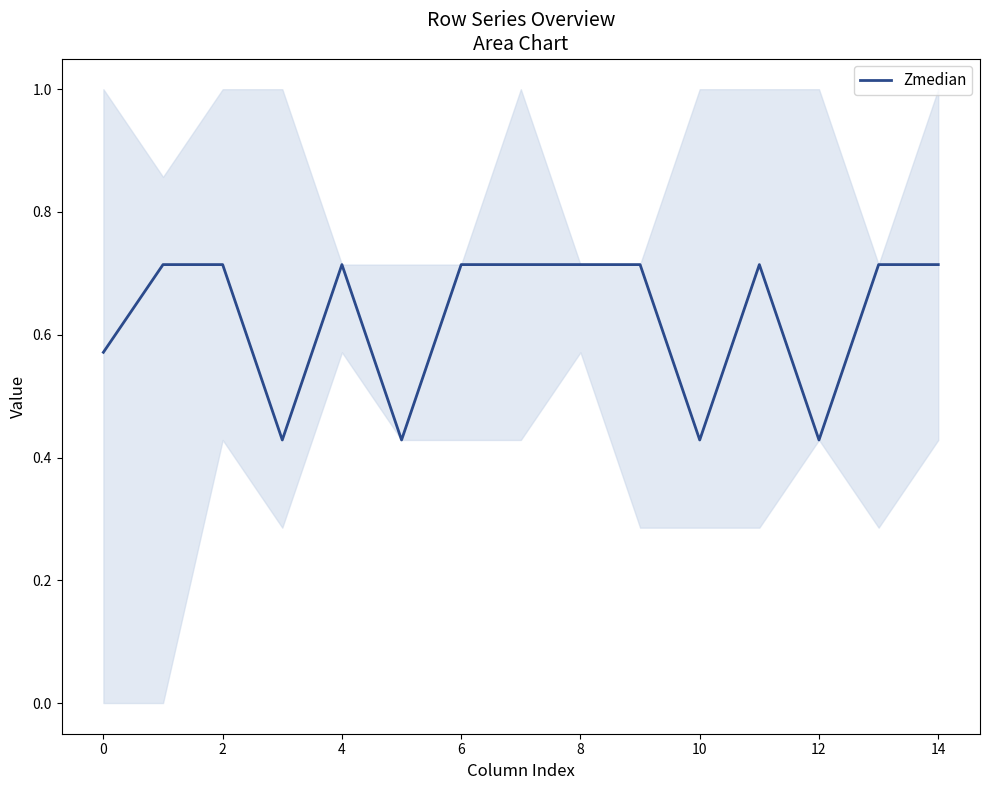

Reading left to right, transcribe all the data shown in this chart.

0.6	0.7	0.7	0.4	0.7	0.4	0.7	0.7	0.7	0.7	0.4	0.7	0.4	0.7	0.7